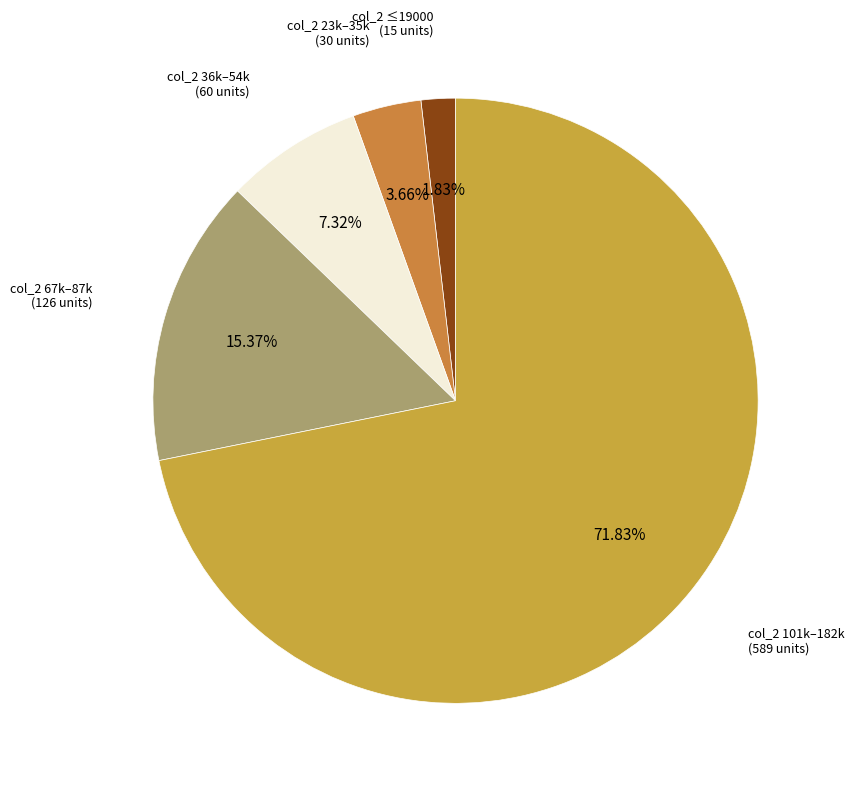

To the nearest percent, what is the average slice percentage?

20%